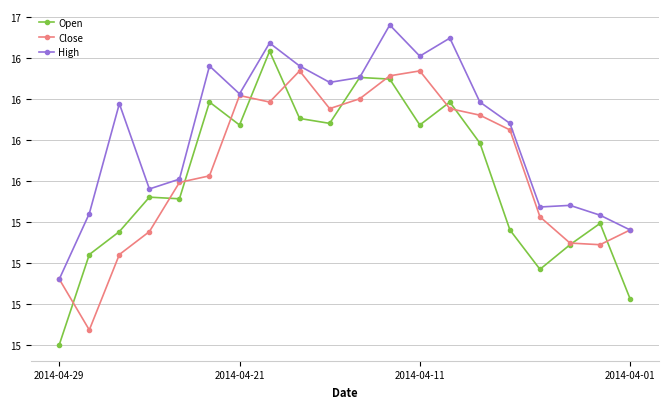

What are all the series names shown in the legend?

Open, Close, High